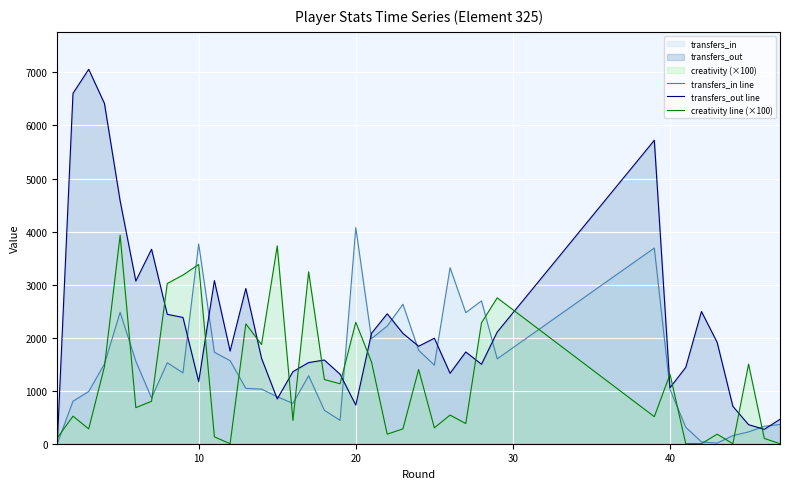

Which series ends up on top after the final intersection of transfers_out line and transfers_in line?

transfers_out line